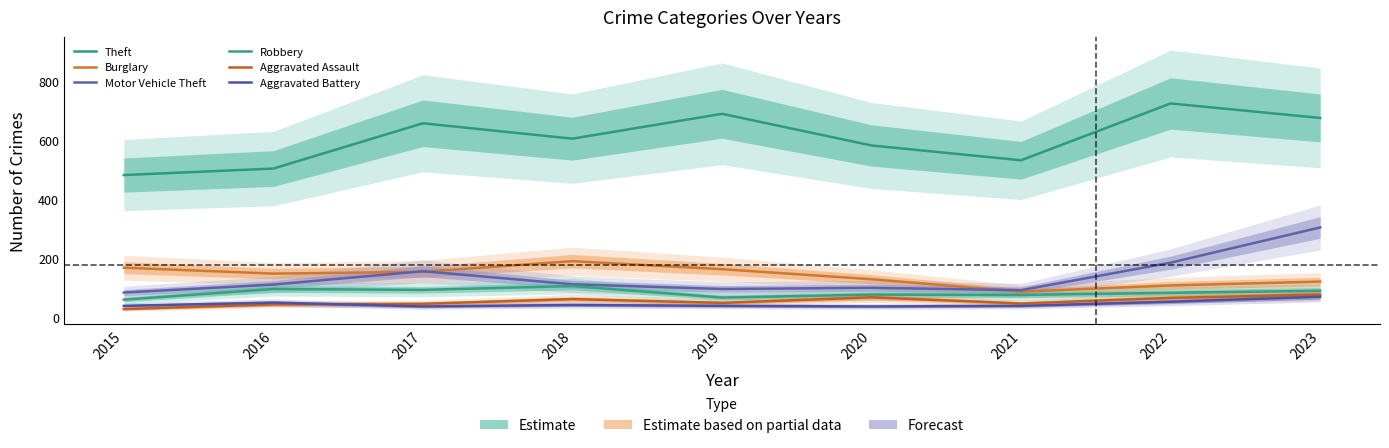

How many series are shown in this chart?

6